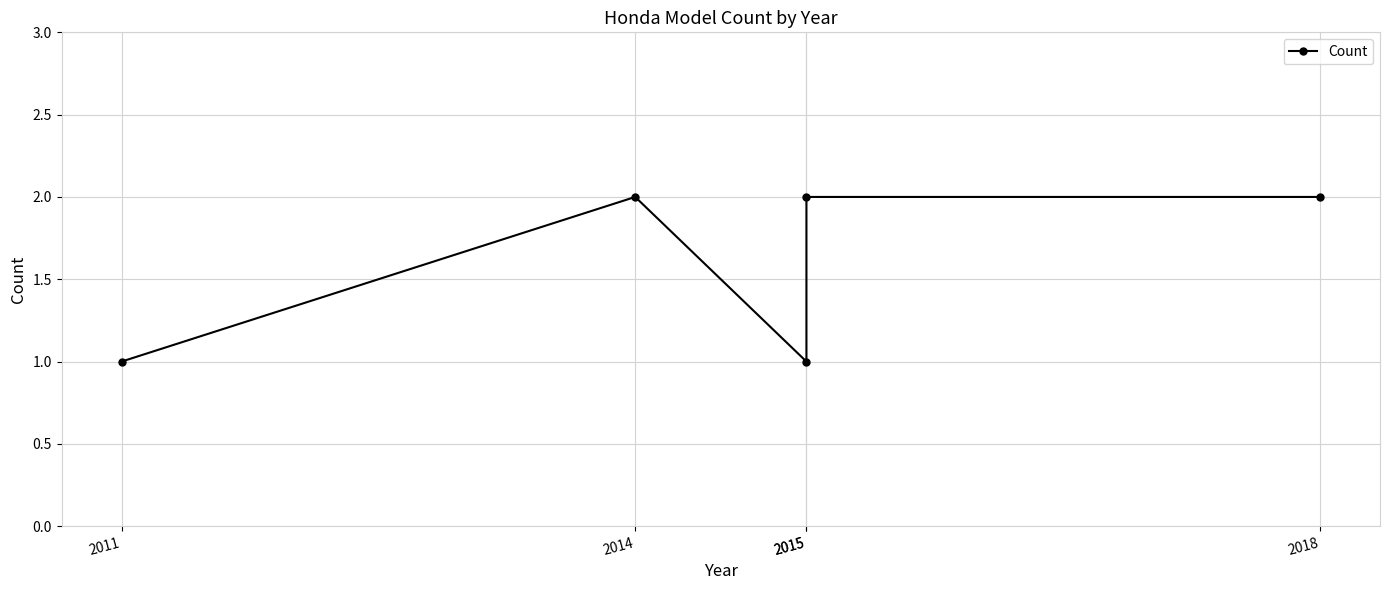

Which has a higher value, 2018 or 2015?

2018